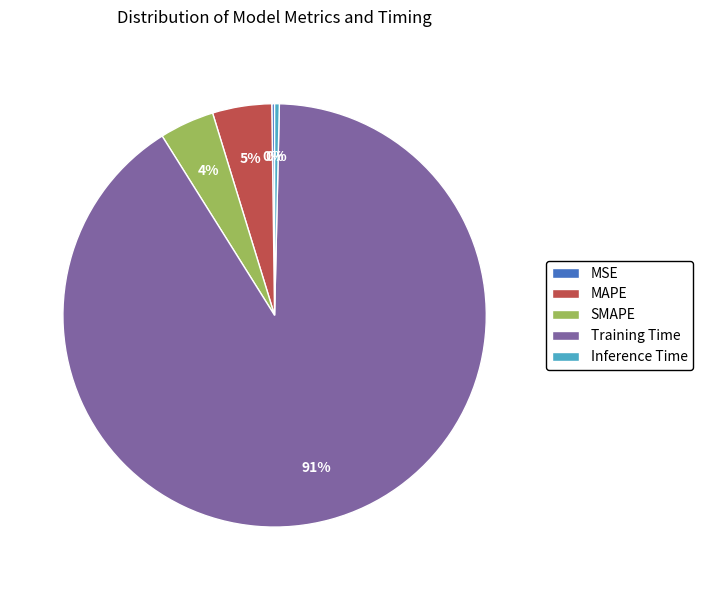

What percentage is the Training Time slice, to the nearest percent?

91%